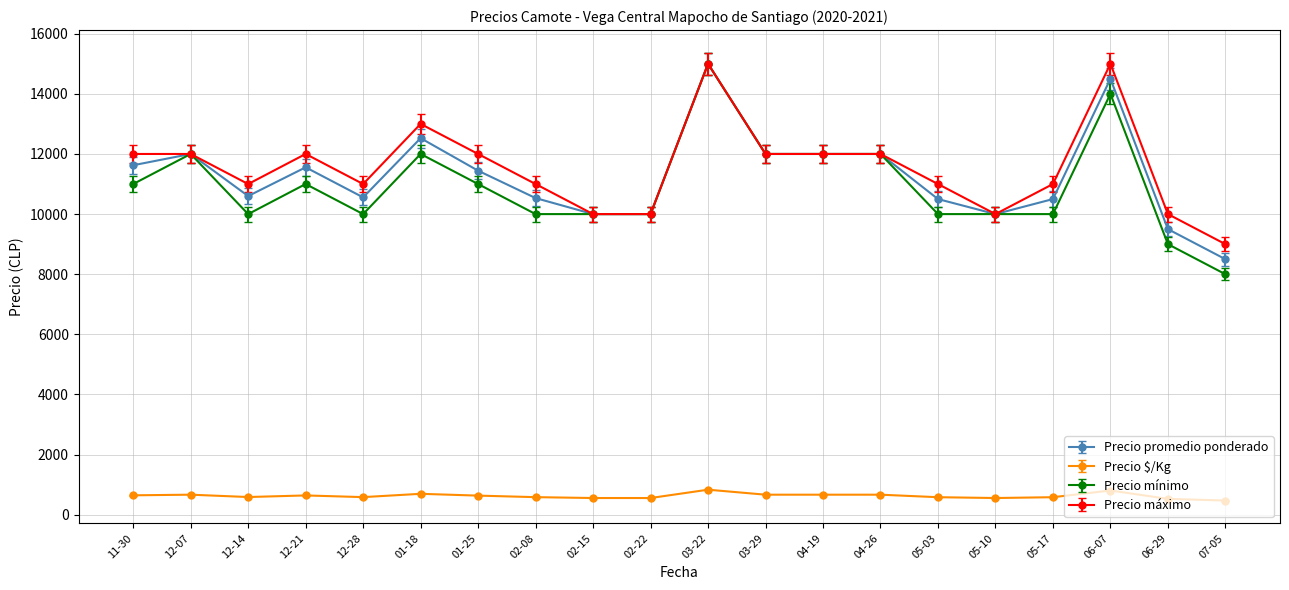

The value of Precio máximo at 05-03 is 11000. True or false?

True